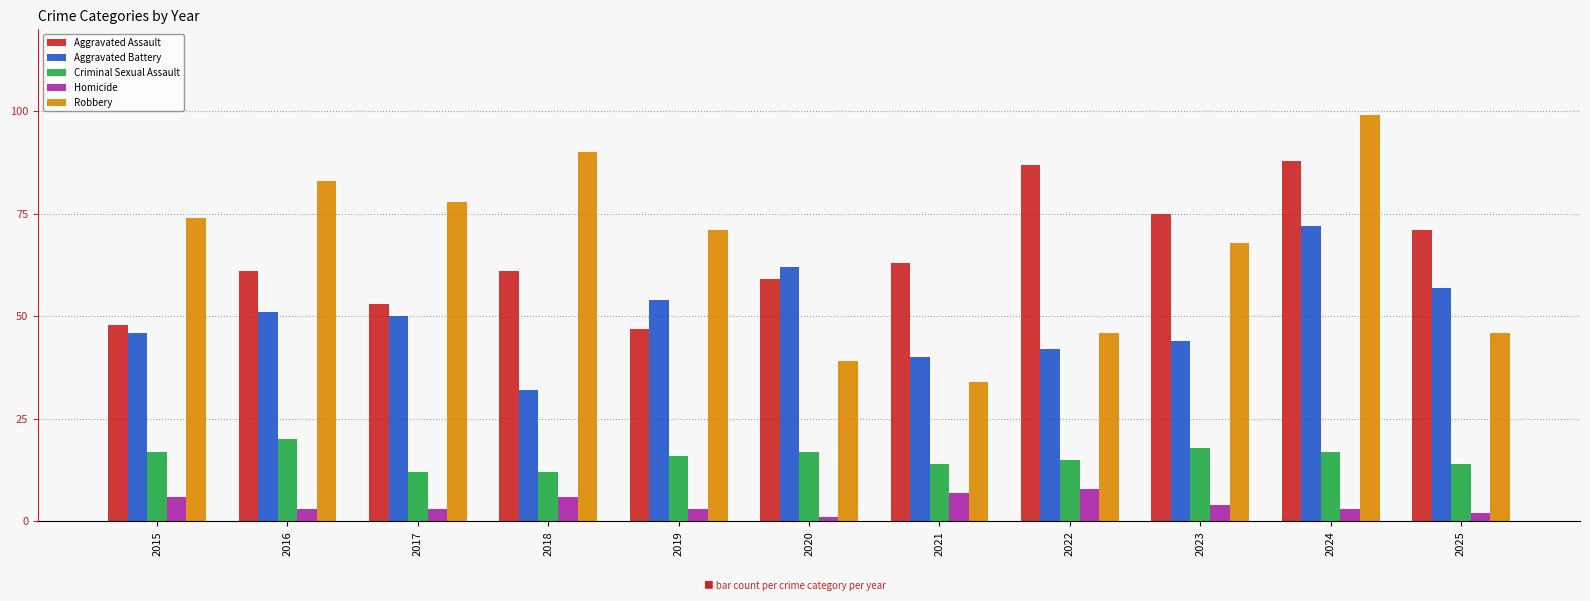

Count the number of data series in this chart.

5